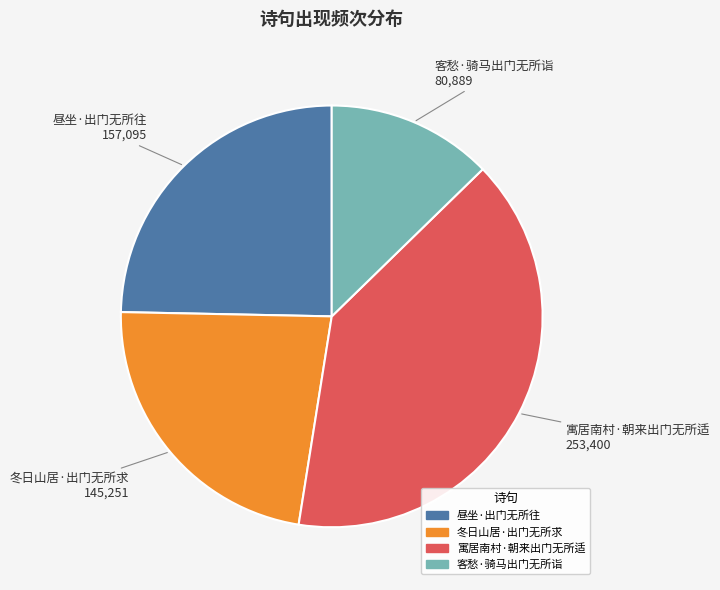

Is the sum of 冬日山居·出门无所求 and 寓居南村·朝来出门无所适 greater than half?

Yes